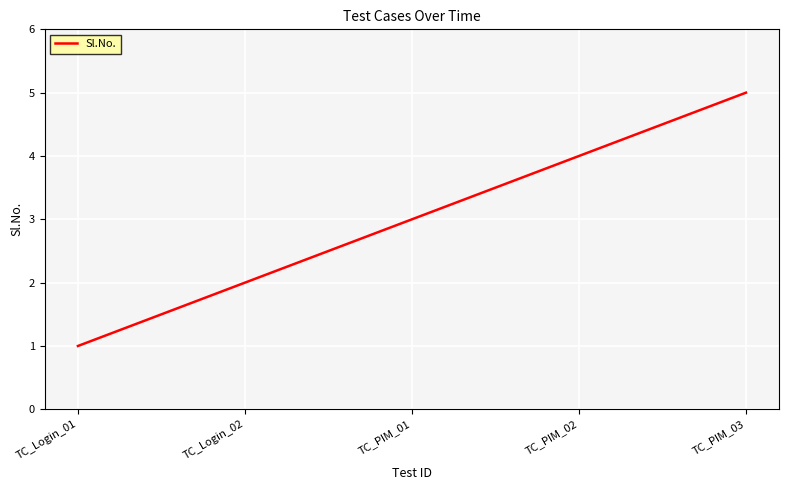

How many values are between 2 and 4?

3